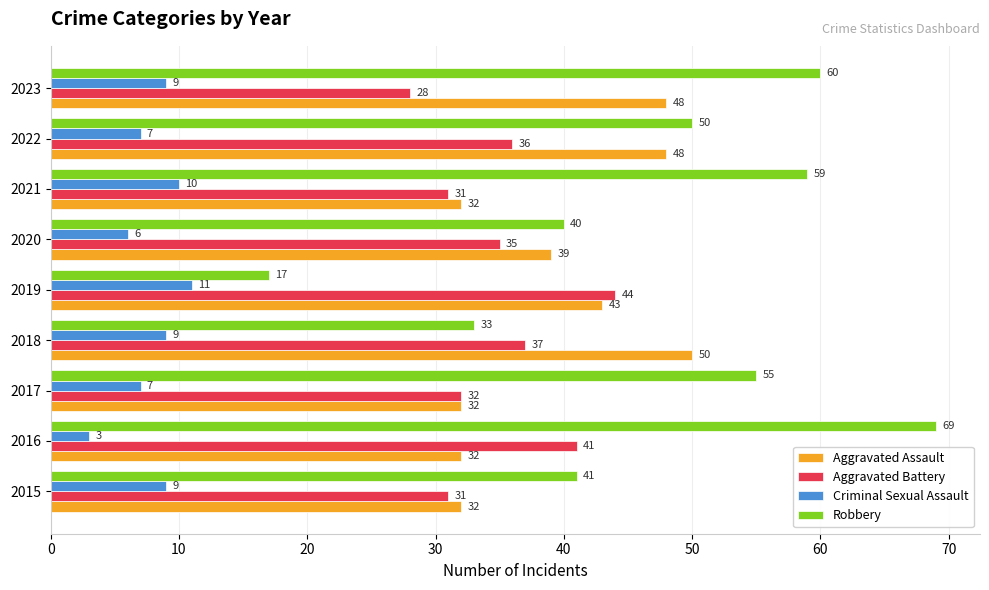

The value of Criminal Sexual Assault at 2021 is 10. True or false?

True